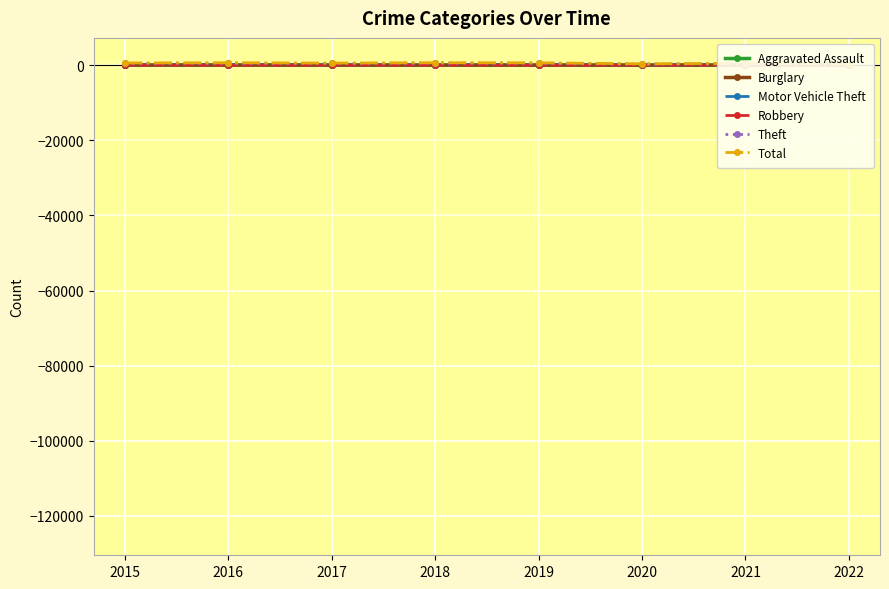

Is it true that Motor Vehicle Theft equals 11 at 2022?

False